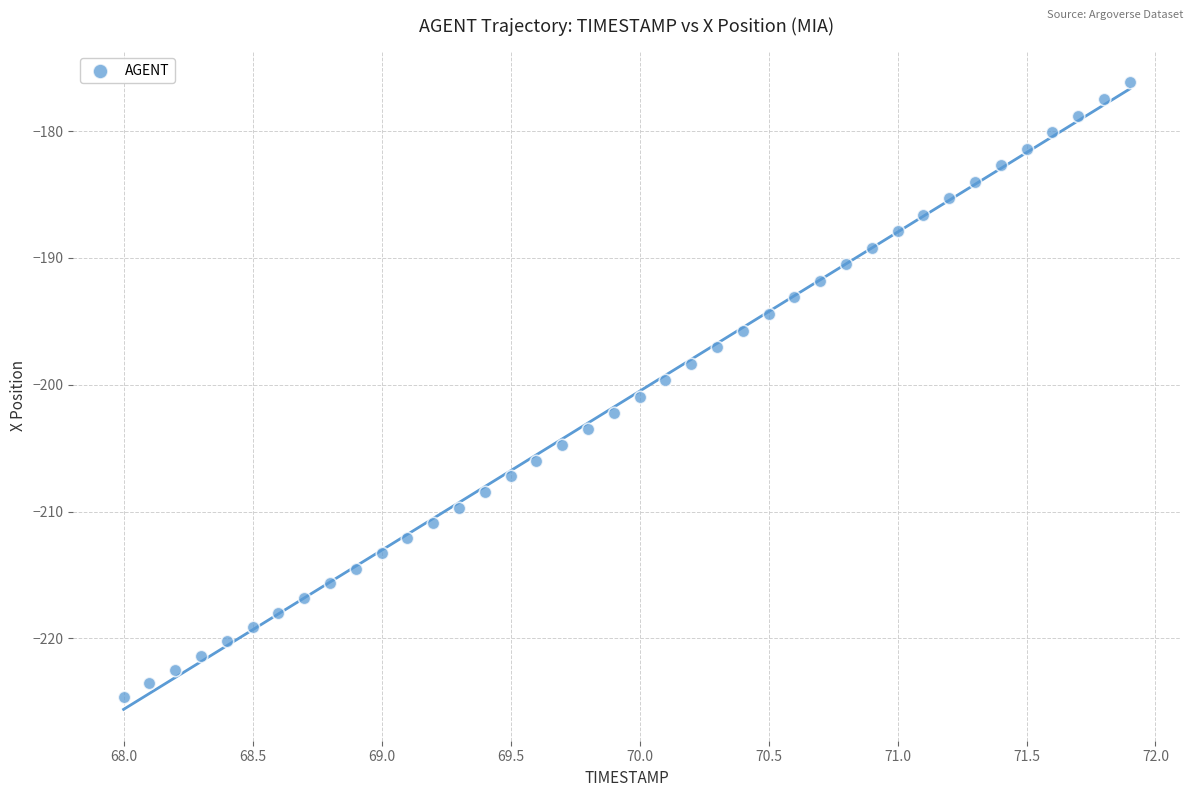

What is the range of Y values (max minus min)?

48.5